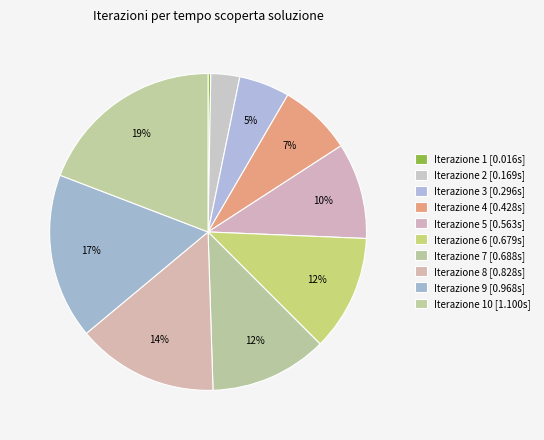

Count the number of slices in the pie.

10